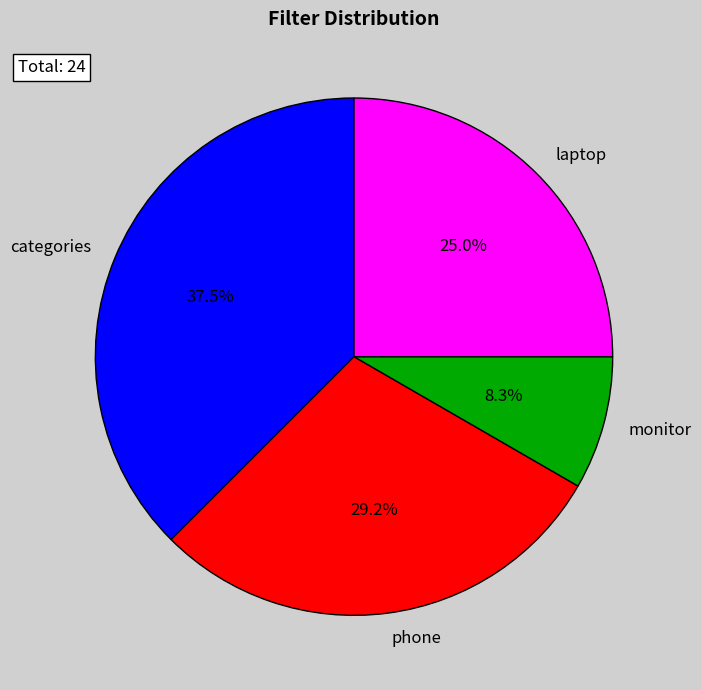

Approximately how many times larger is the value at phone compared to categories?

0.8